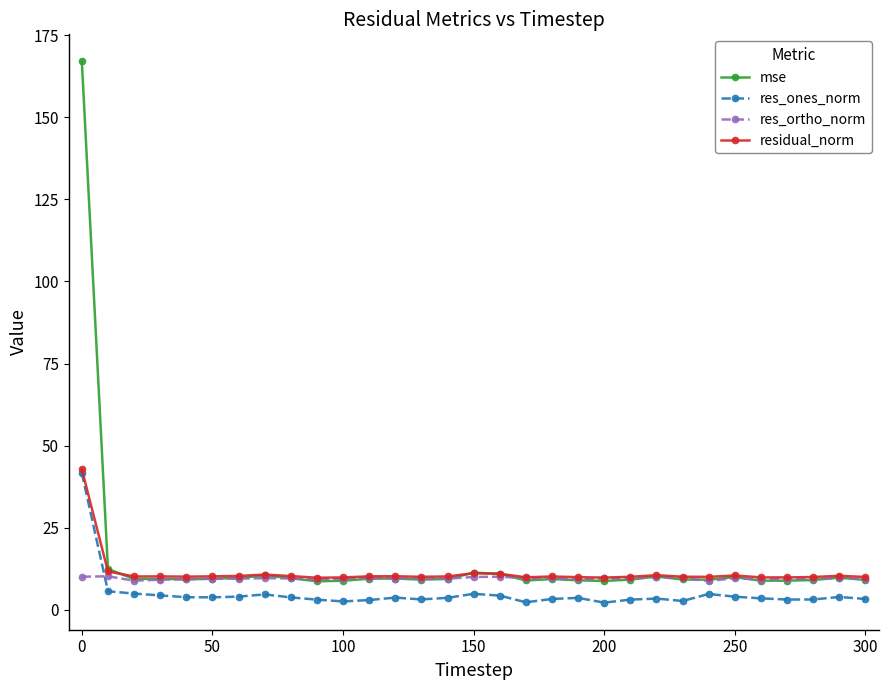

Which series has the largest range (max minus min)?

mse